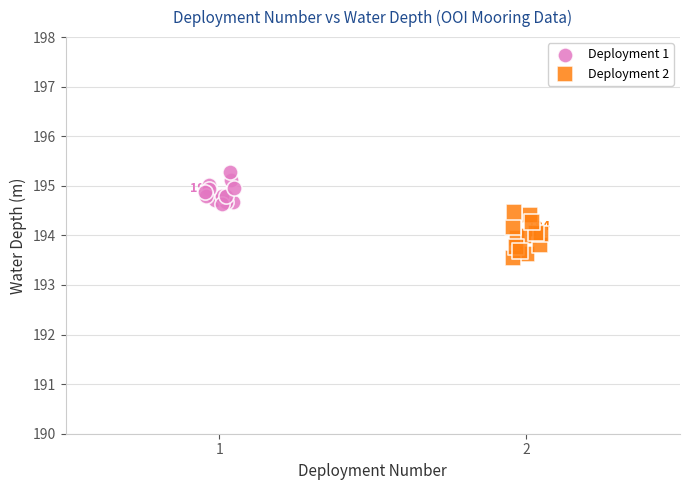

Which series reaches the minimum Y coordinate?

Deployment 2